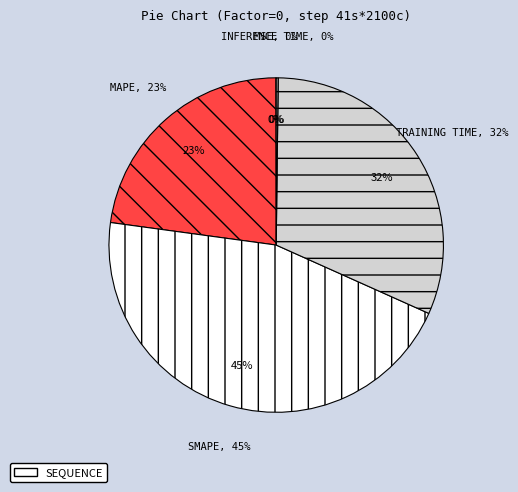

What is the smallest slice in the pie chart?

MSE